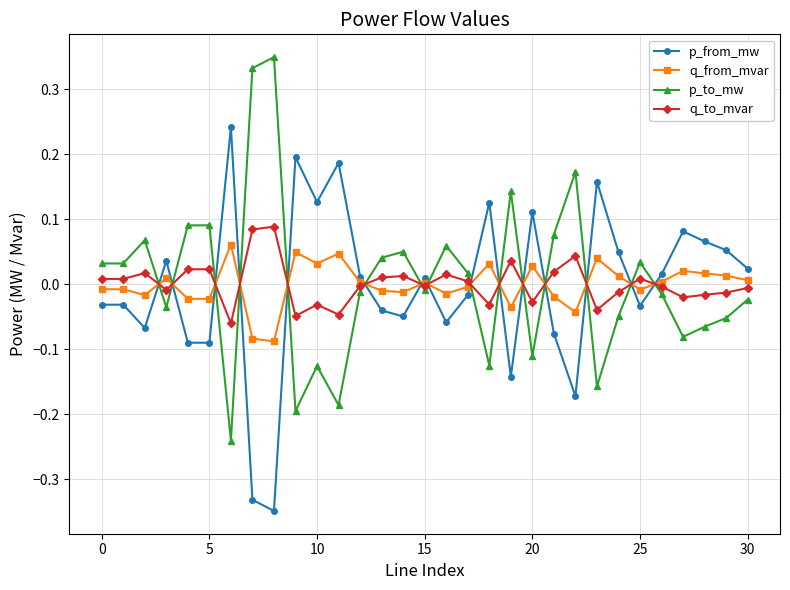

True or false: p_to_mw has more than 0 interior local peaks.

True